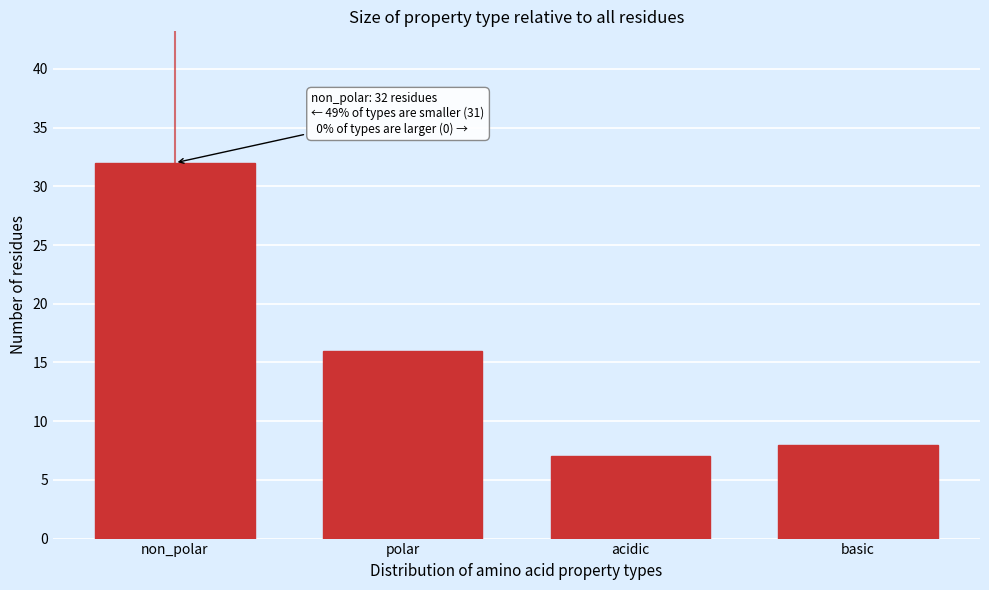

Reading right to left, list all the values displayed in this chart.

basic=8	acidic=7	polar=16	non_polar=32